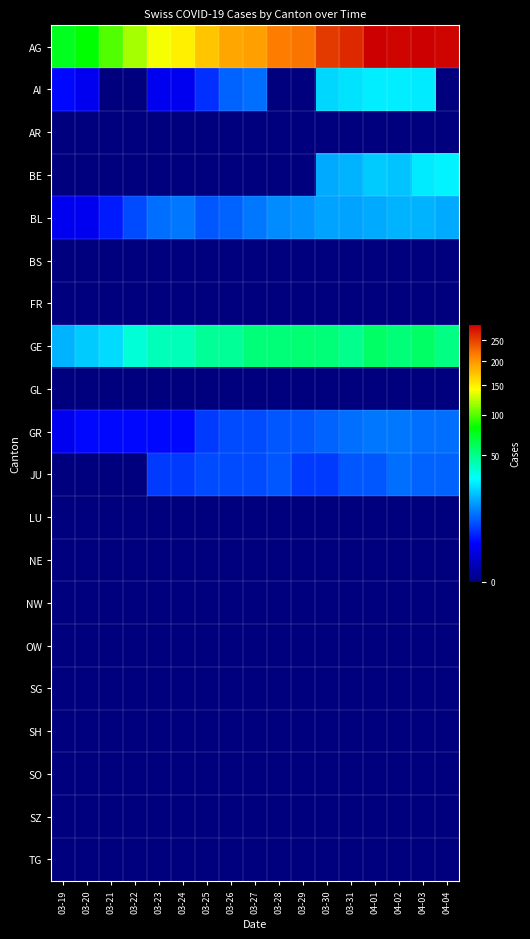

What is the total value across all series at 03-25?

245